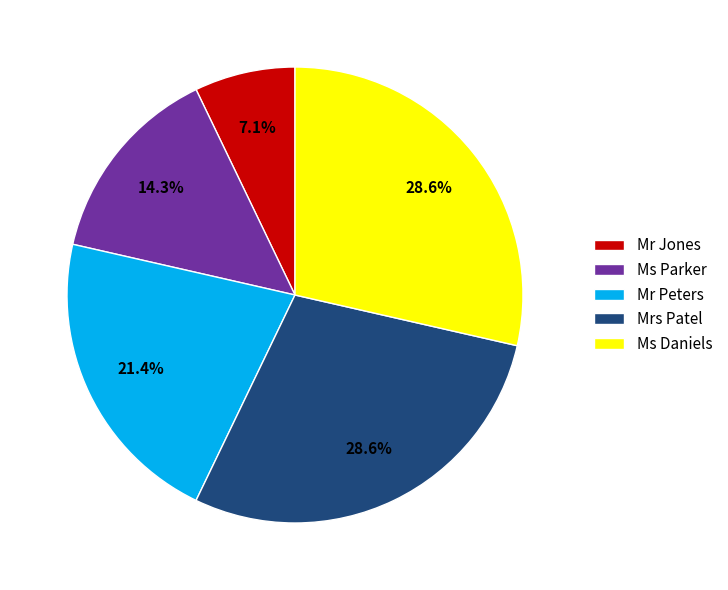

Does any single category account for the majority?

No